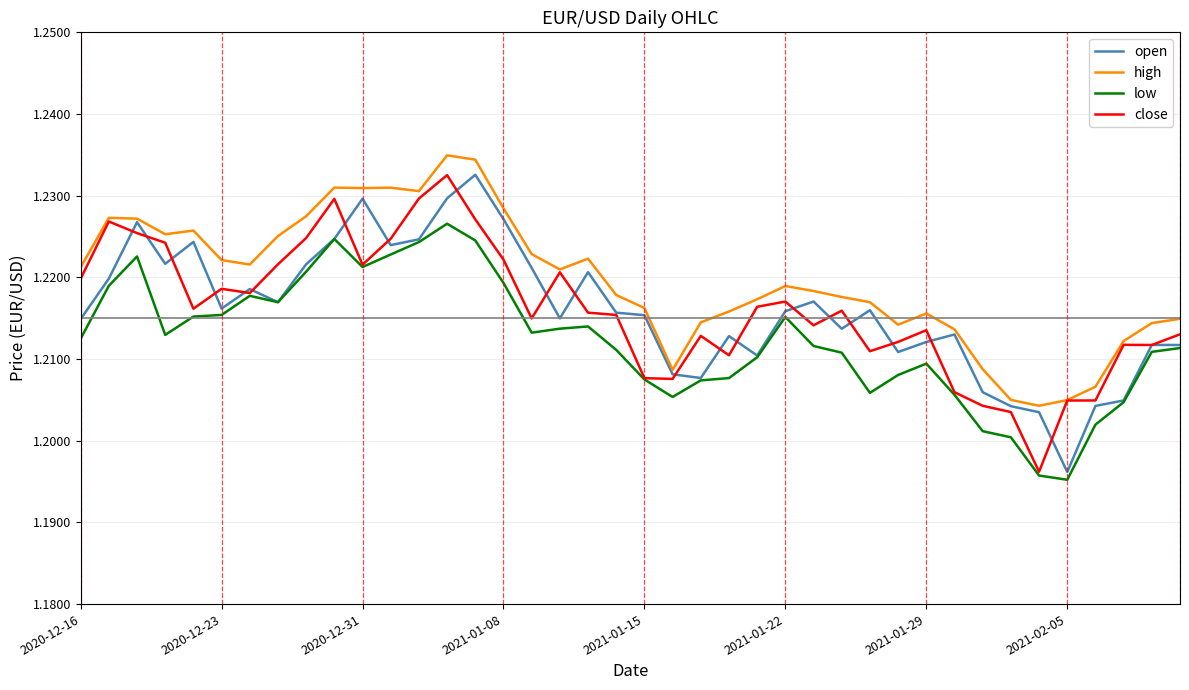

What is the total value across all series at 2020-12-31?

4.9